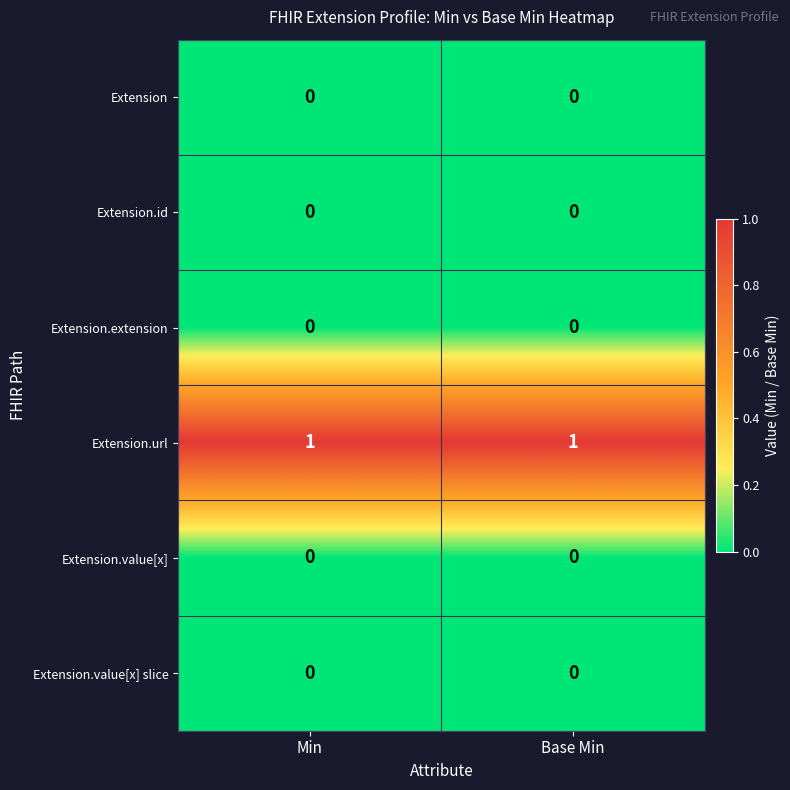

Reading left to right, what are all the values shown in this chart?

Extension: Min=0	Base Min=0
Extension.id: Min=0	Base Min=0
Extension.extension: Min=0	Base Min=0
Extension.url: Min=1	Base Min=1
Extension.value[x]: Min=0	Base Min=0
Extension.value[x] slice: Min=0	Base Min=0